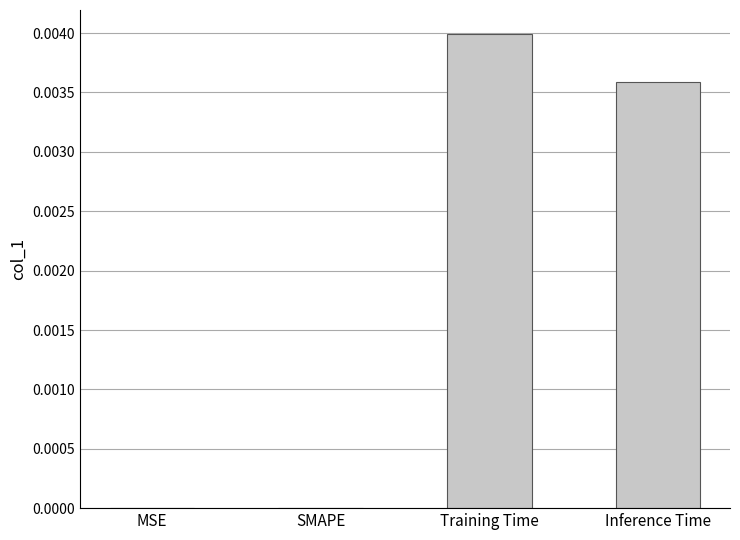

The value at MSE is 0.0. True or false?

True